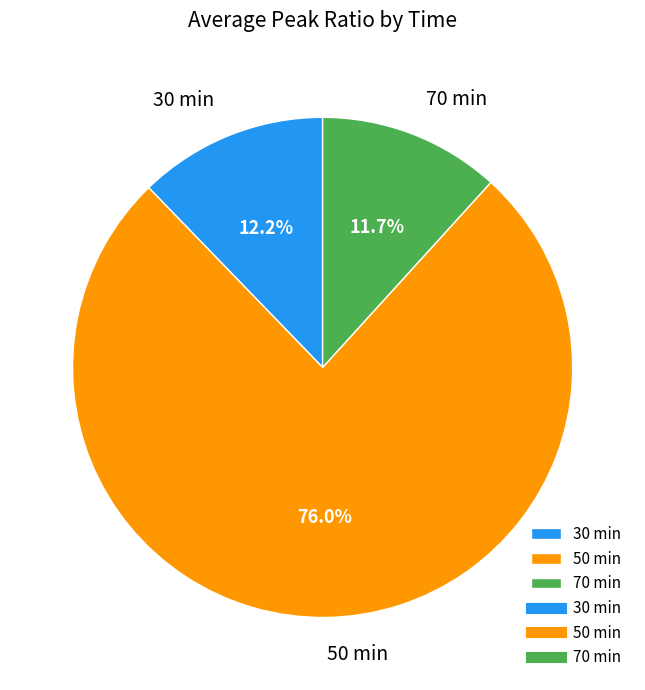

Approximately how many times larger is the value at 50 min compared to 70 min?

6.5